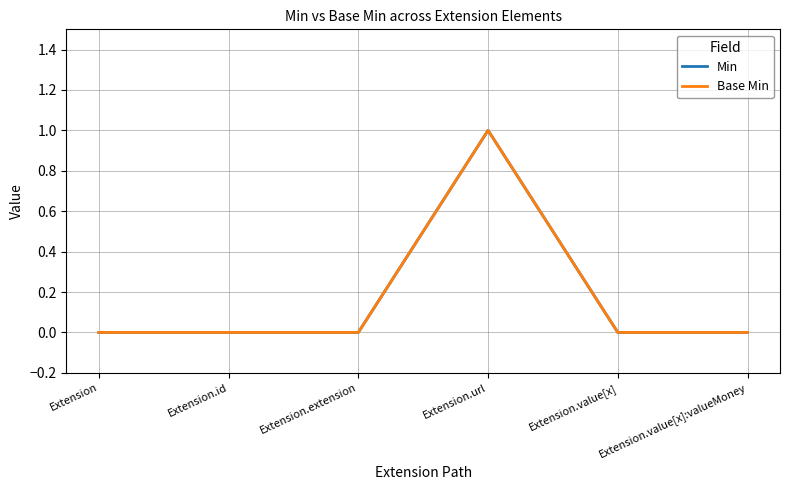

What is the sum of all Base Min values?

1